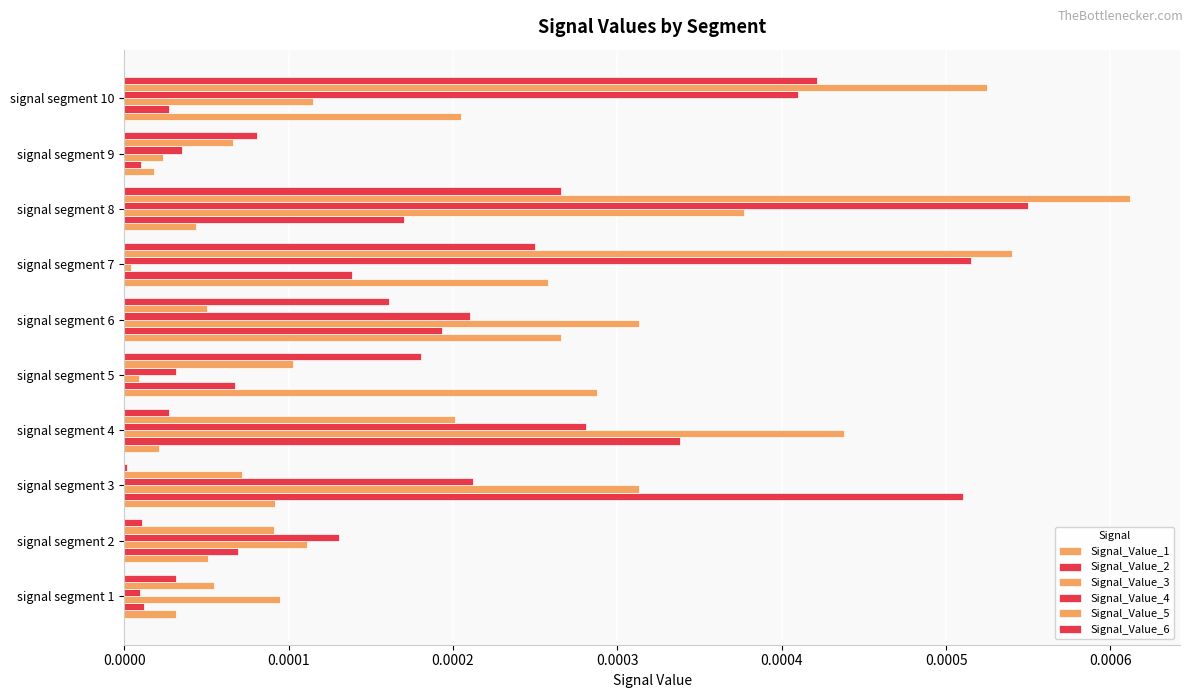

How many categories are shown in the chart?

10